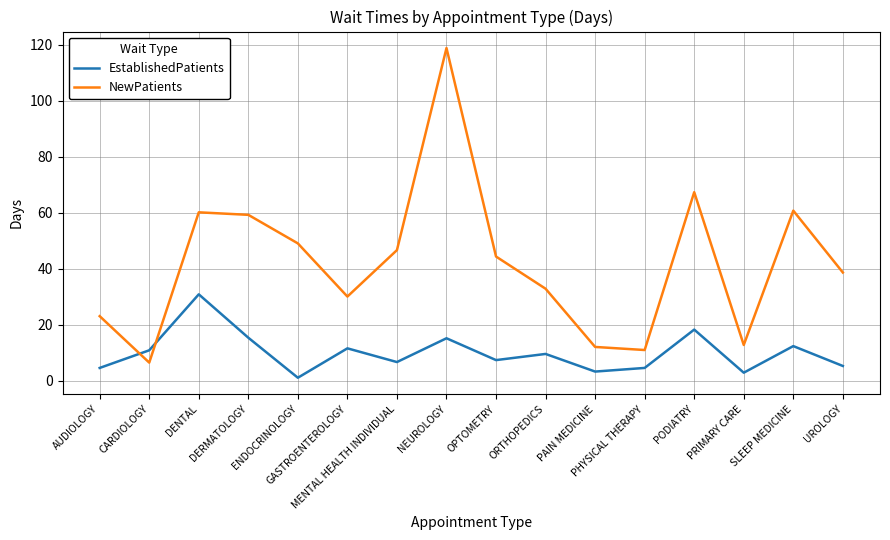

What is the average value of the NewPatients series?

42.0